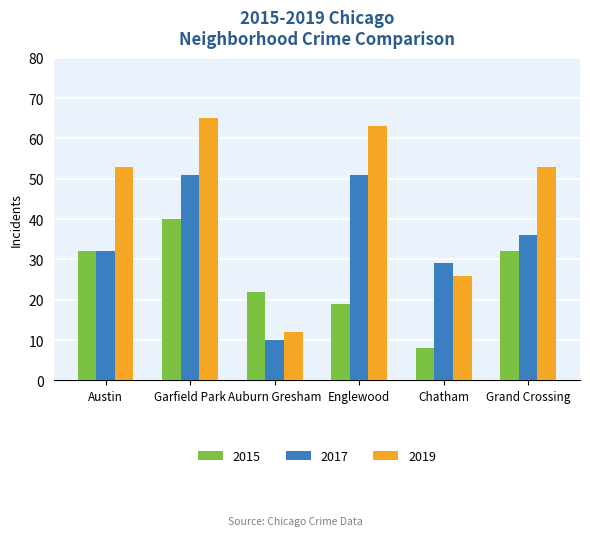

Which label corresponds to the largest value in the chart?

Garfield Park